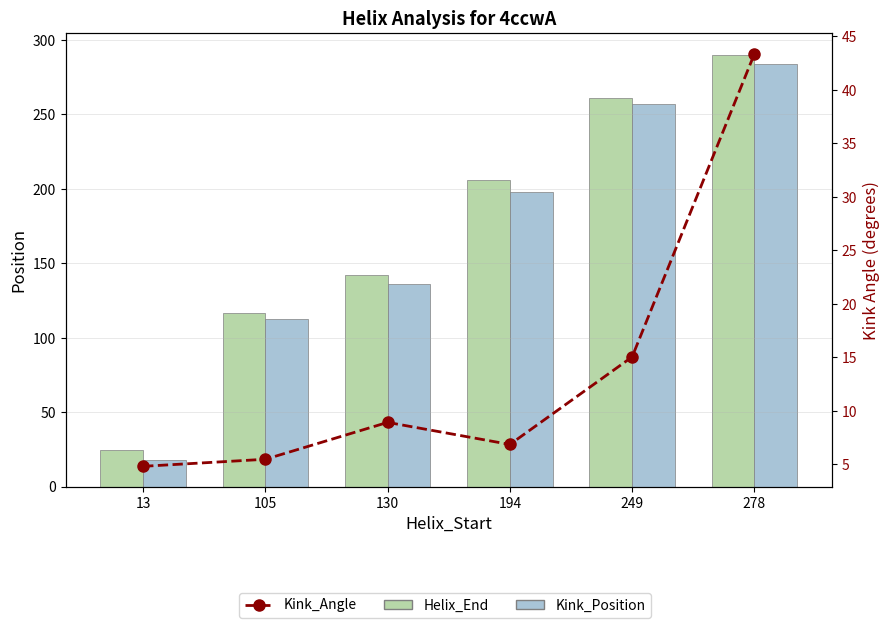

What is the smallest value displayed?

4.8